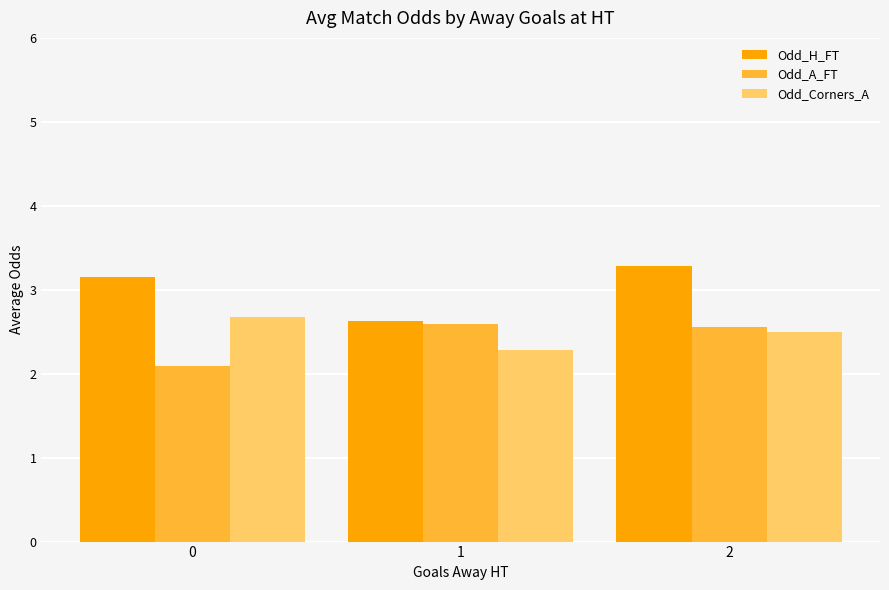

Reading right to left, extract all data points from this chart.

Odd_H_FT: 3.3	2.6	3.1
Odd_A_FT: 2.6	2.6	2.1
Odd_Corners_A: 2.5	2.3	2.7